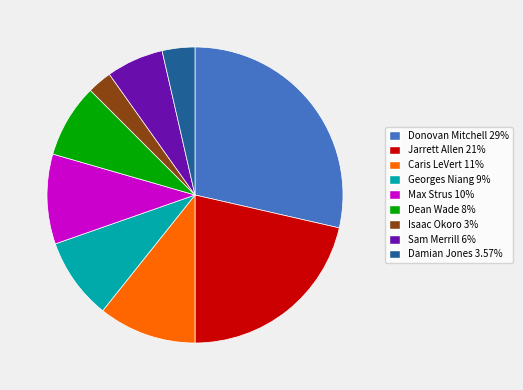

Is it true that Sam Merrill is 6% of the pie?

True